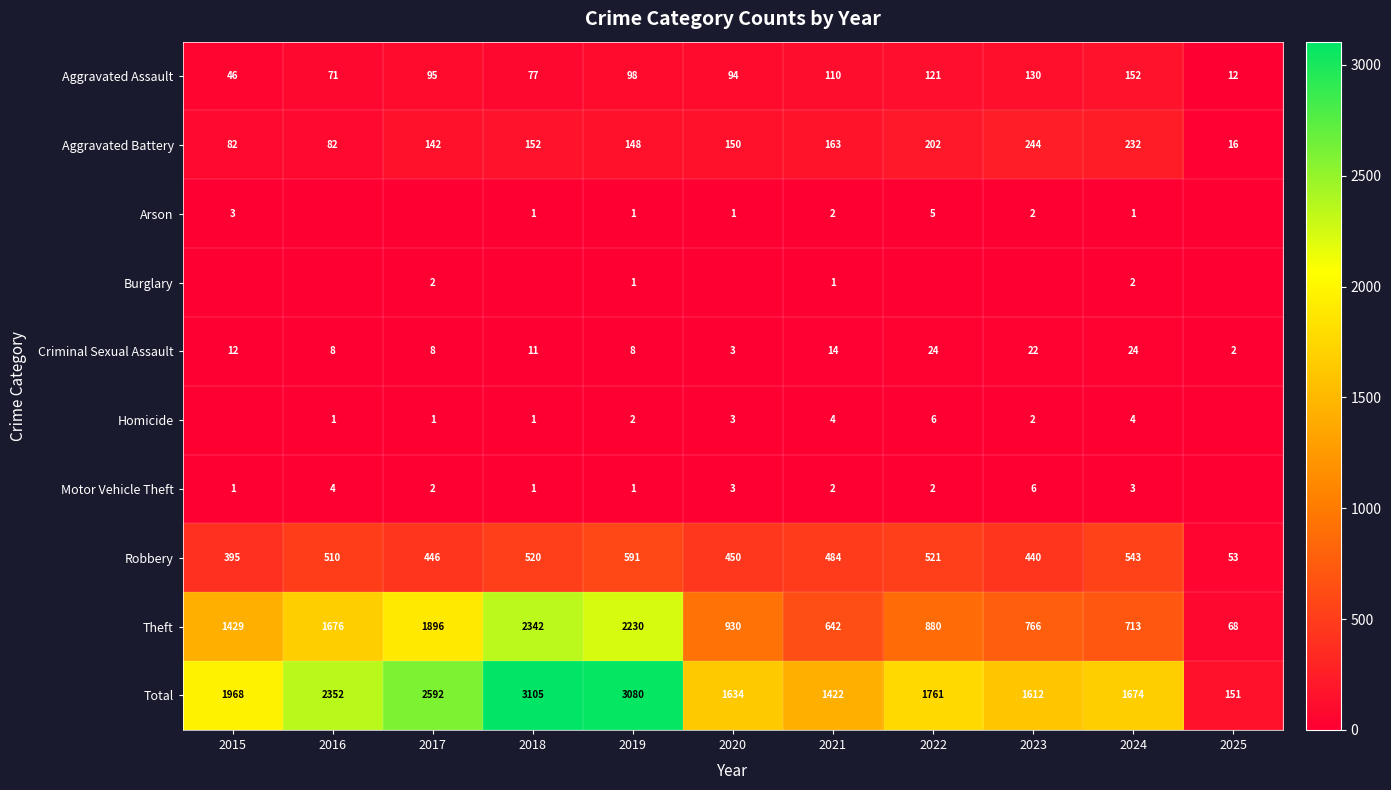

The Aggravated Assault series shows 74 at 2023. True or false?

False